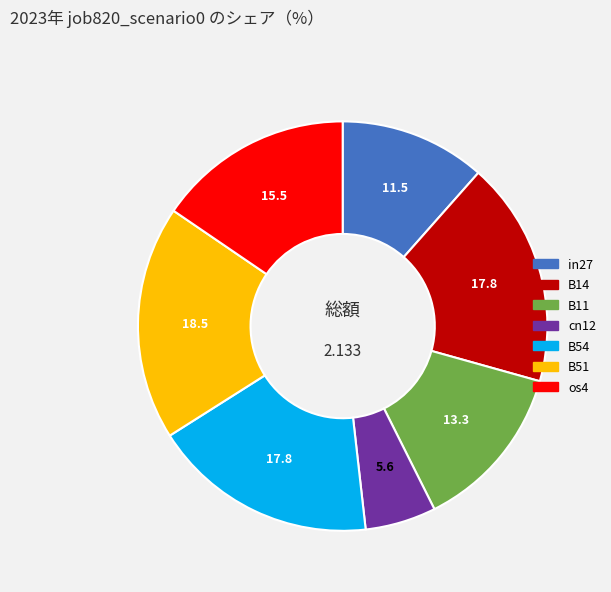

Combined, do cn12 and B11 account for over 50%?

No